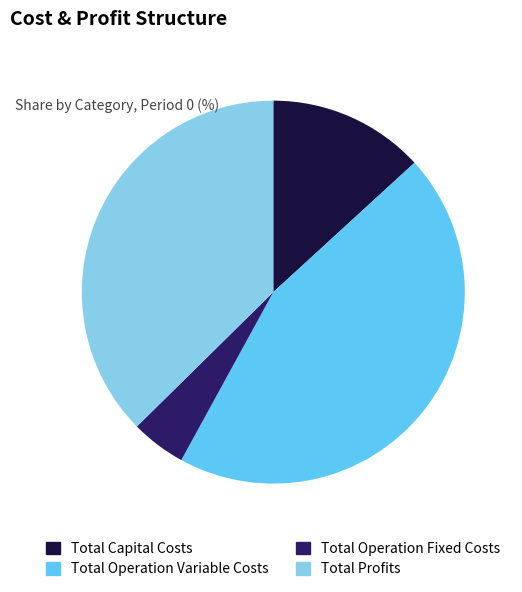

Is there any slice that represents more than half of the pie?

No